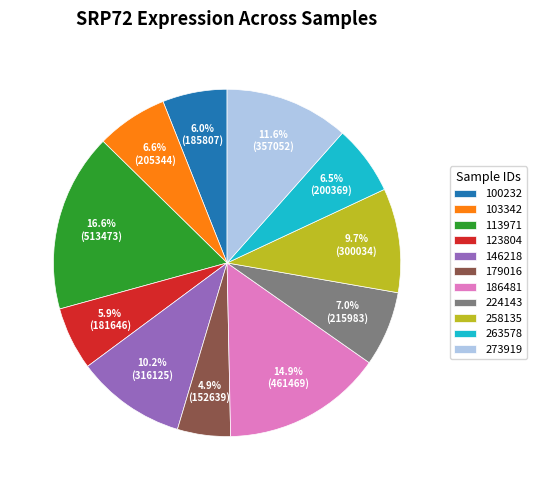

To the nearest percent, what is the difference between the 186481 and 113971 slice percentages?

2%